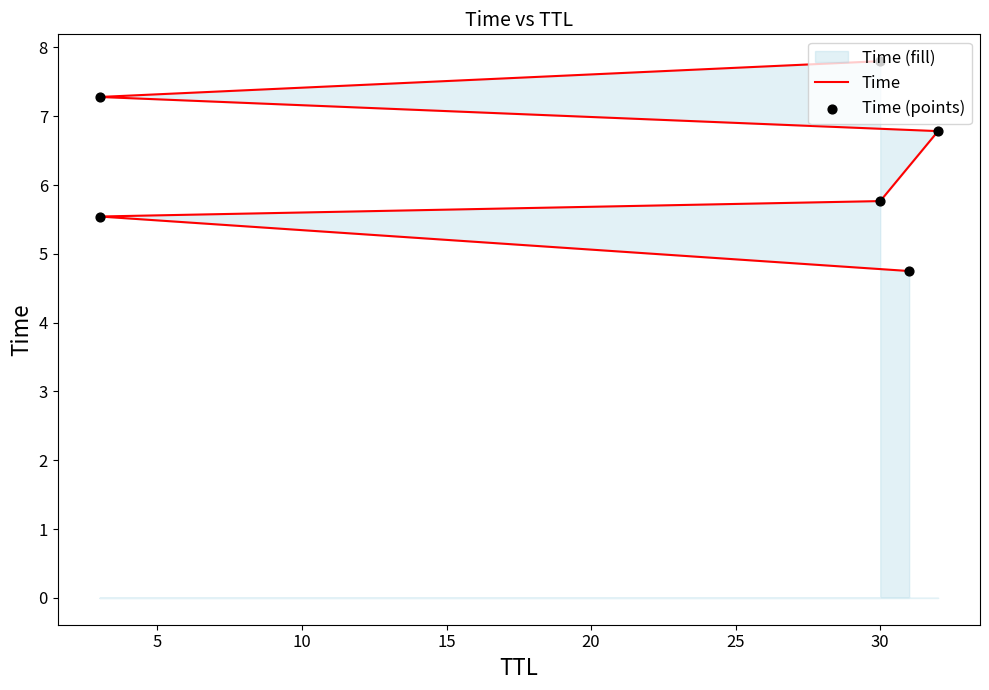

Which series has the largest total across all categories?

Time